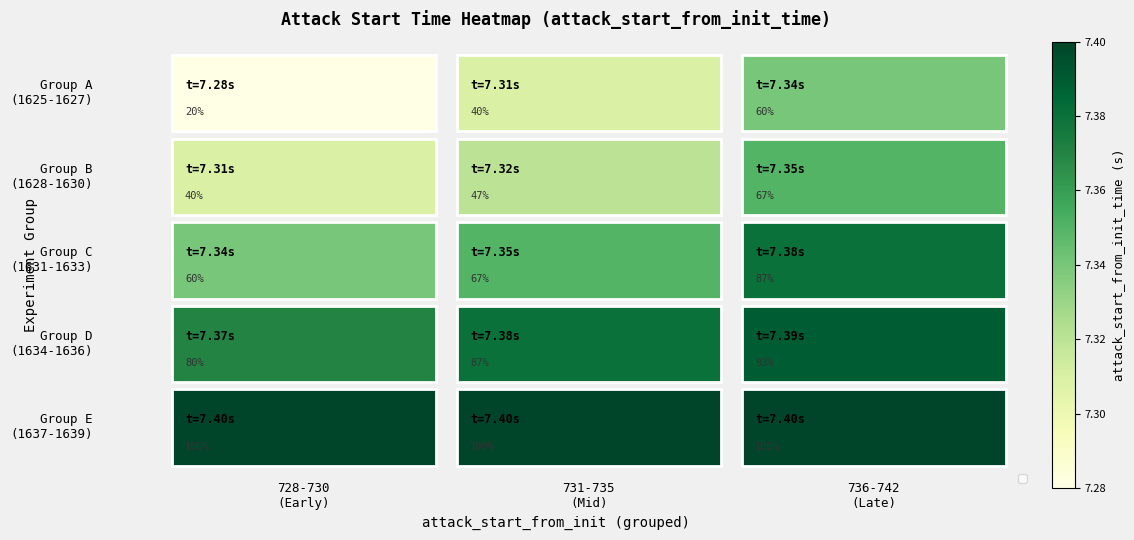

What is the maximum value shown in the chart?

100